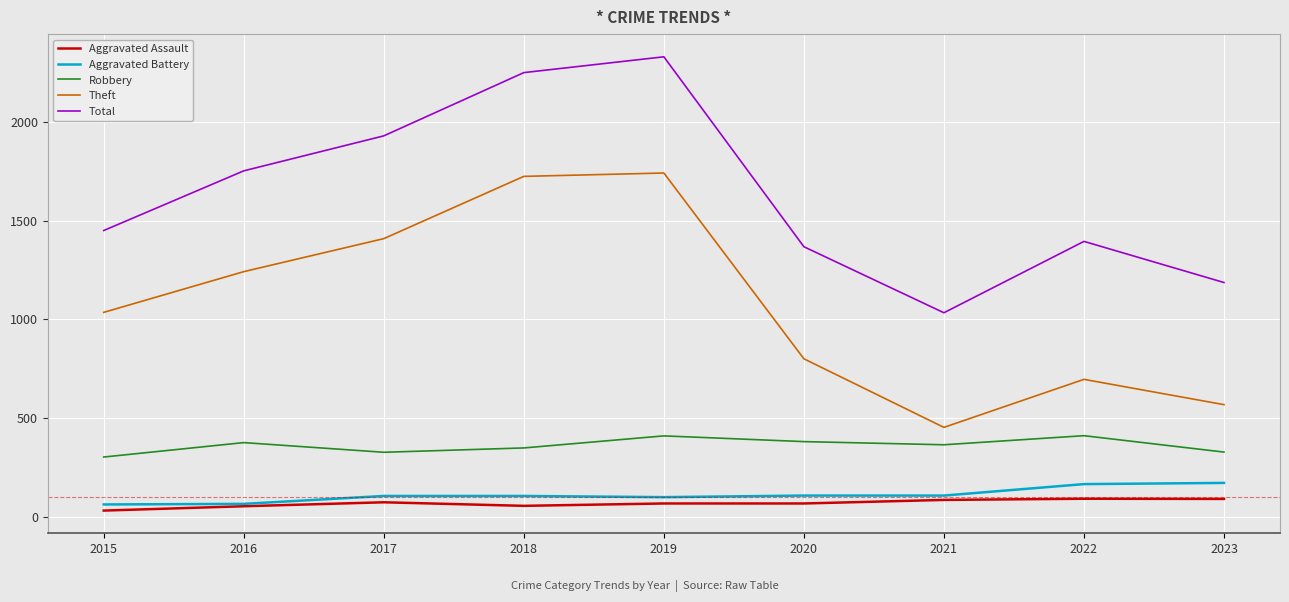

At which category does the chart reach its peak across all series?

2019